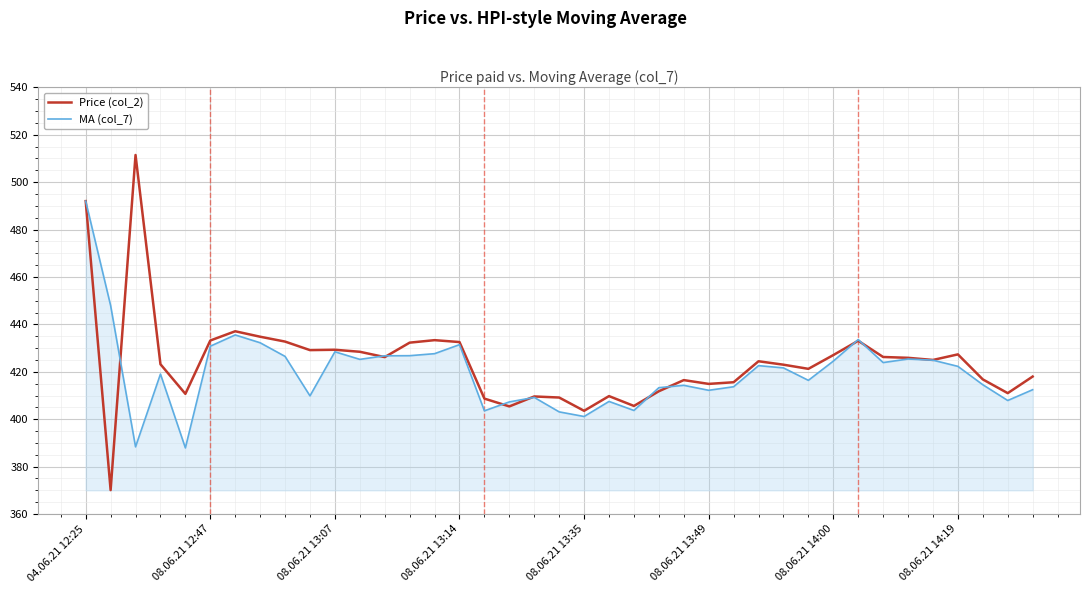

Which series has the widest spread of values?

Price (col_2)